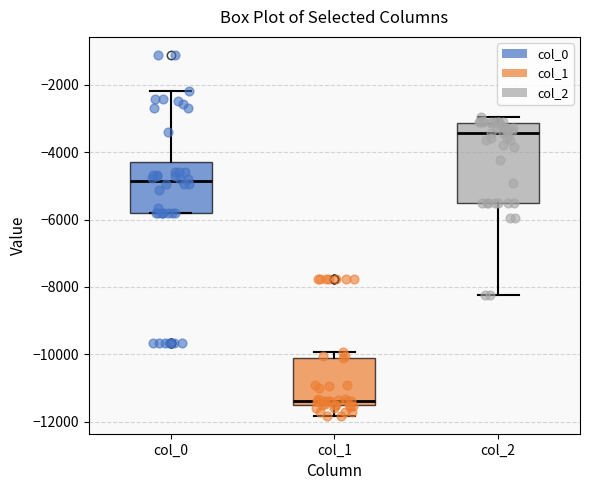

Where does the median line of the box for col_2 sit on the y-axis? The values are not printed on the chart, so give them approximately, as read against the axis.

-3400